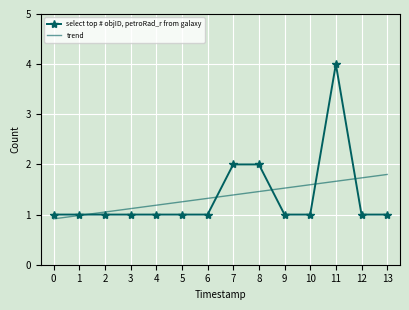

The value of select top # objID, petroRad_r from galaxy at 2 is 0.4. True or false?

False